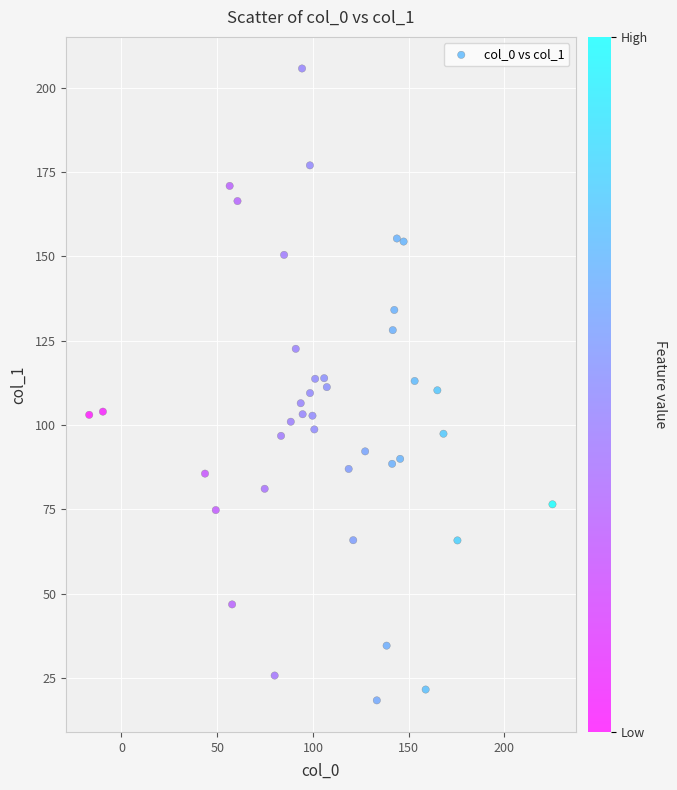

What is the range of Y values (max minus min)?

187.3